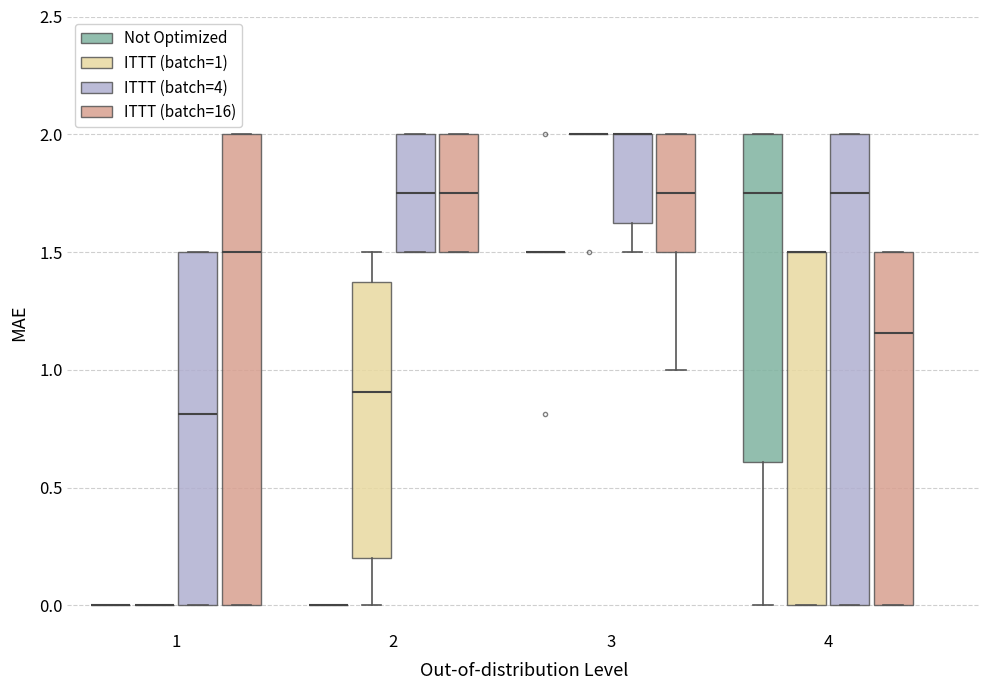

Reading left to right, read every box against the y-axis: the position of its median line, the range the box covers, and the ends of its whiskers. The values are not printed on the chart, so give them approximately, as read against the axis.

1 (Not Optimized): box collapsed to a line at 0.00, whiskers 0.00 to 0.00
1 (ITTT (batch=1)): box collapsed to a line at 0.00, whiskers 0.00 to 0.00
1 (ITTT (batch=4)): median 0.80, box 0.00 to 1.50, whiskers 0.00 to 1.50
1 (ITTT (batch=16)): median 1.50, box 0.00 to 2.00, whiskers 0.00 to 2.00
2 (Not Optimized): box collapsed to a line at 0.00, whiskers 0.00 to 0.00
2 (ITTT (batch=1)): median 0.90, box 0.20 to 1.40, whiskers 0.00 to 1.50
2 (ITTT (batch=4)): median 1.75, box 1.50 to 2.00, whiskers 1.50 to 2.00
2 (ITTT (batch=16)): median 1.75, box 1.50 to 2.00, whiskers 1.50 to 2.00
3 (Not Optimized): box collapsed to a line at 1.50, whiskers 1.50 to 1.50
3 (ITTT (batch=1)): box collapsed to a line at 2.00, whiskers 2.00 to 2.00
3 (ITTT (batch=4)): median 2.00 (drawn on the box's upper edge), box 1.65 to 2.00, whiskers 1.50 to 2.00
3 (ITTT (batch=16)): median 1.75, box 1.50 to 2.00, whiskers 1.00 to 2.00
4 (Not Optimized): median 1.75, box 0.60 to 2.00, whiskers 0.00 to 2.00
4 (ITTT (batch=1)): median 1.50 (drawn on the box's upper edge), box 0.00 to 1.50, whiskers 0.00 to 1.50
4 (ITTT (batch=4)): median 1.75, box 0.00 to 2.00, whiskers 0.00 to 2.00
4 (ITTT (batch=16)): median 1.15, box 0.00 to 1.50, whiskers 0.00 to 1.50